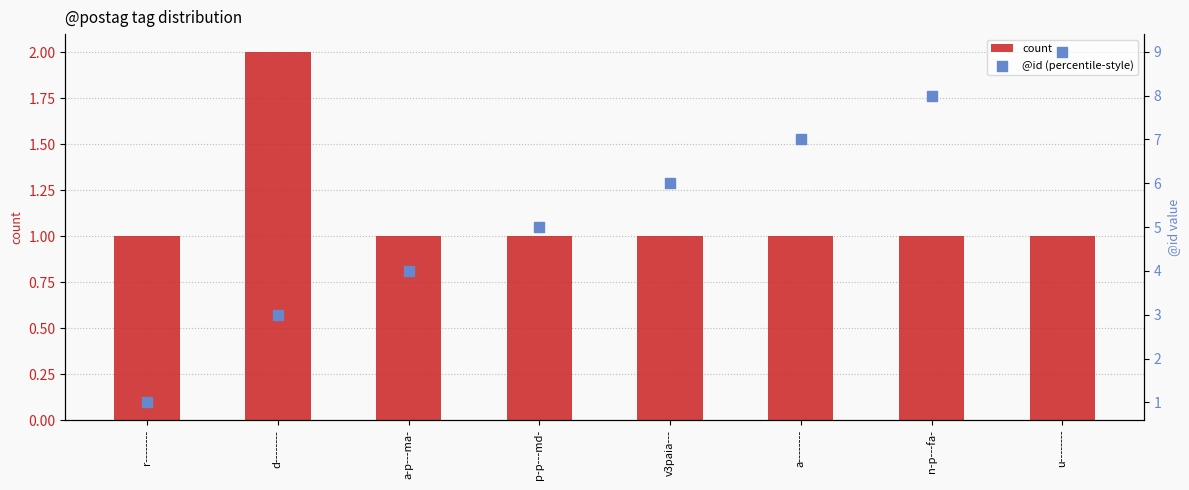

Is the value of @id (percentile-style) at a-p---ma- greater than the value of count at u--------?

Yes